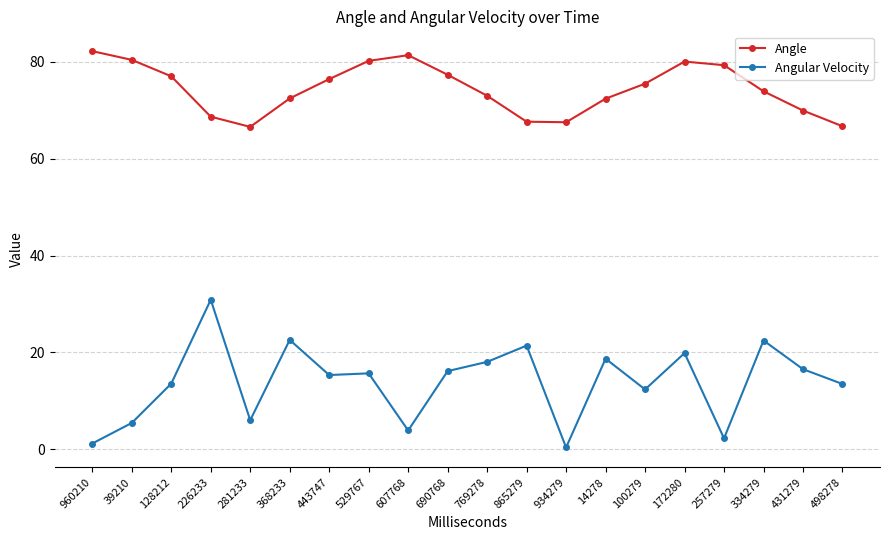

What is the minimum value for Angle?

66.6